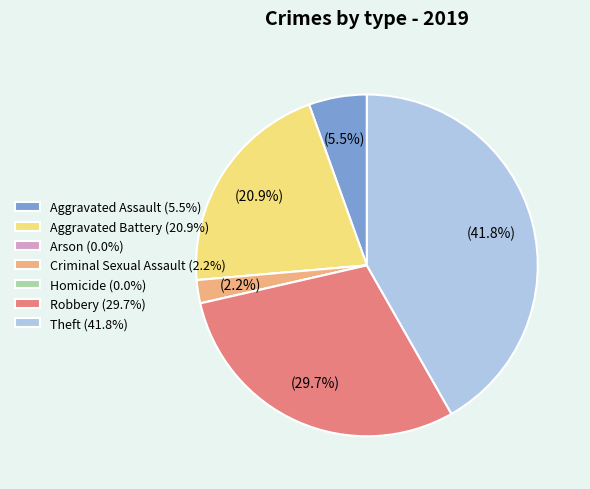

Is there any slice that represents more than half of the pie?

No